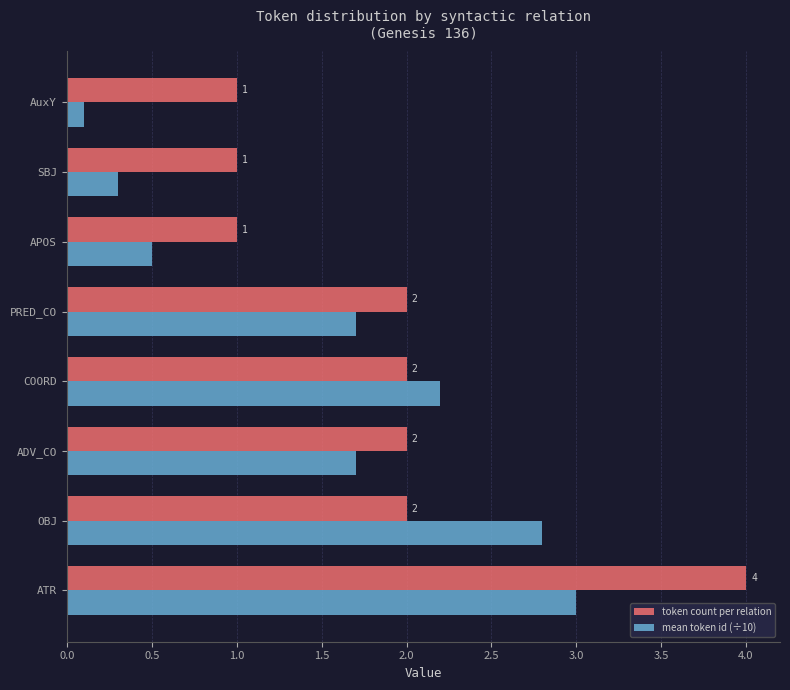

List the series in order of their peak value, lowest first.

mean token id (÷10), token count per relation